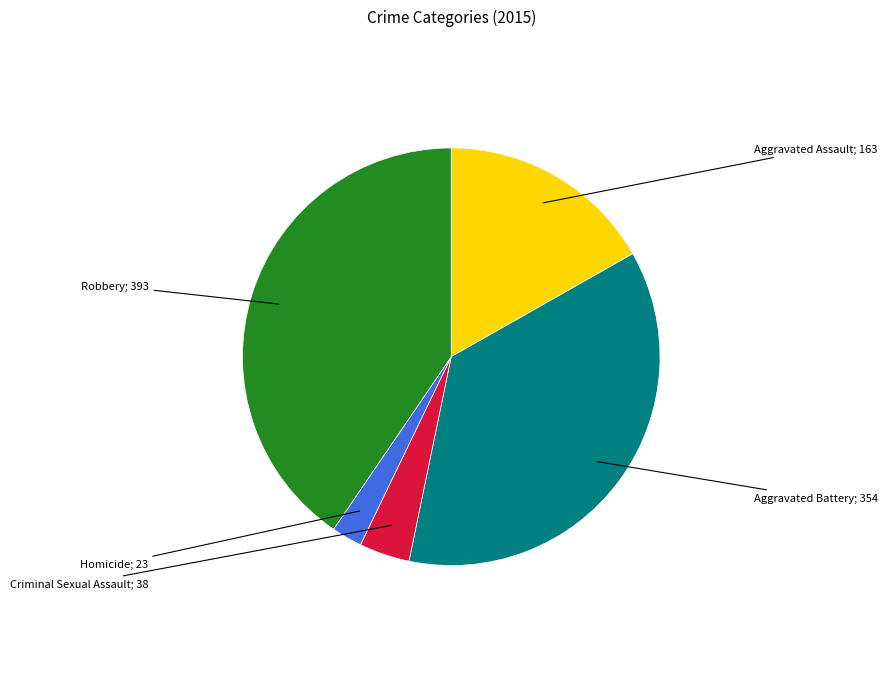

Does any single category account for the majority?

No